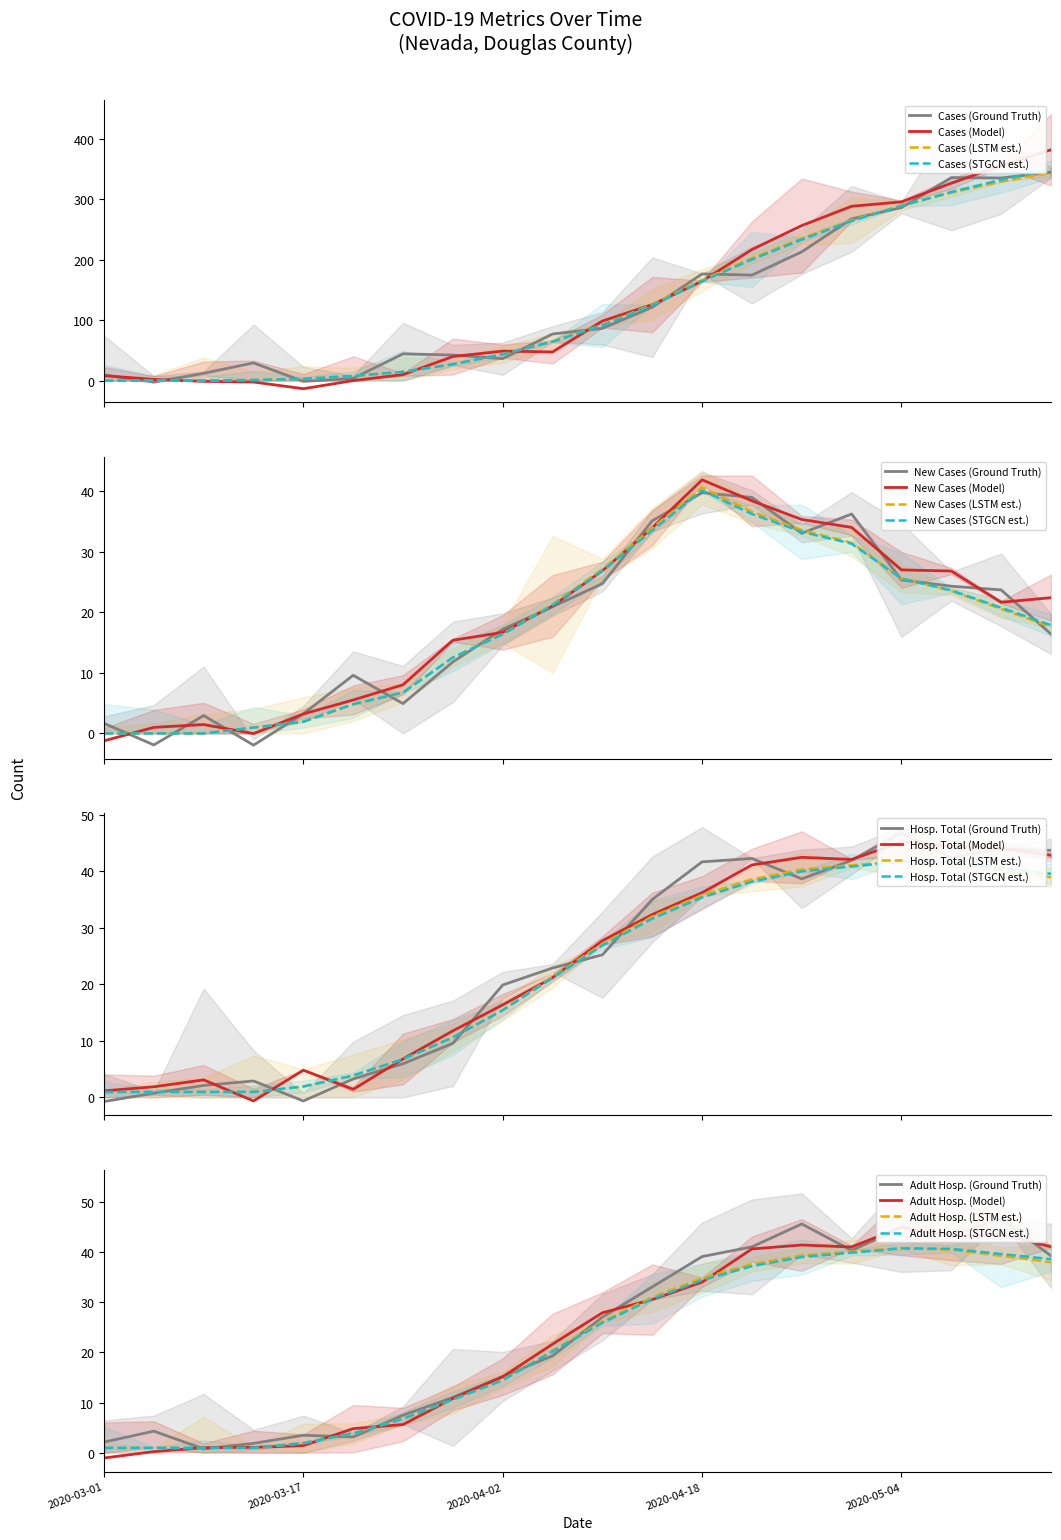

Where is cases nearest to the value 174?

2020-04-18